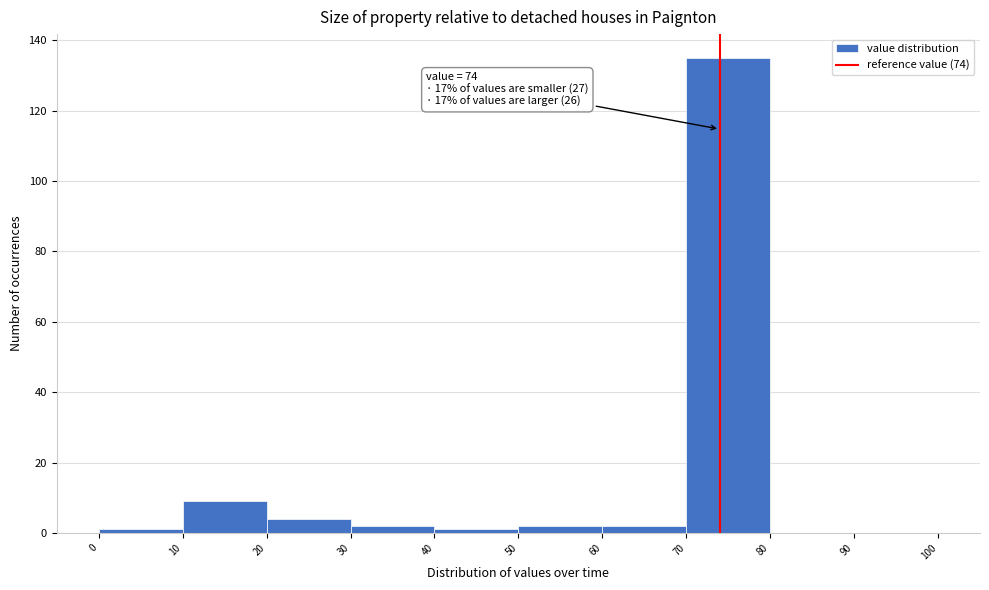

Over which range of the x-axis is the bar tallest?

70 to 80